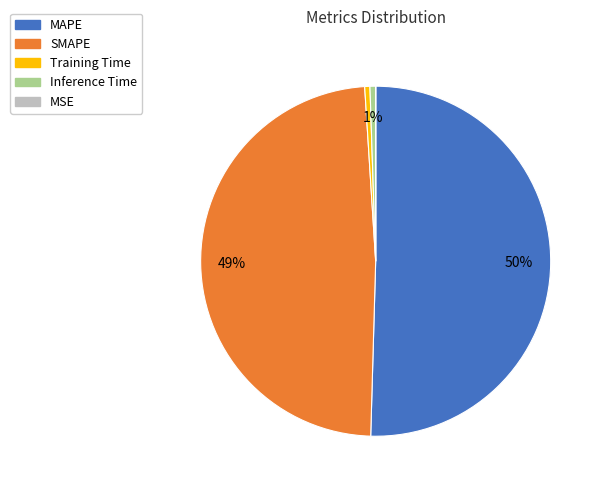

To the nearest percent, what portion does MAPE represent?

50%